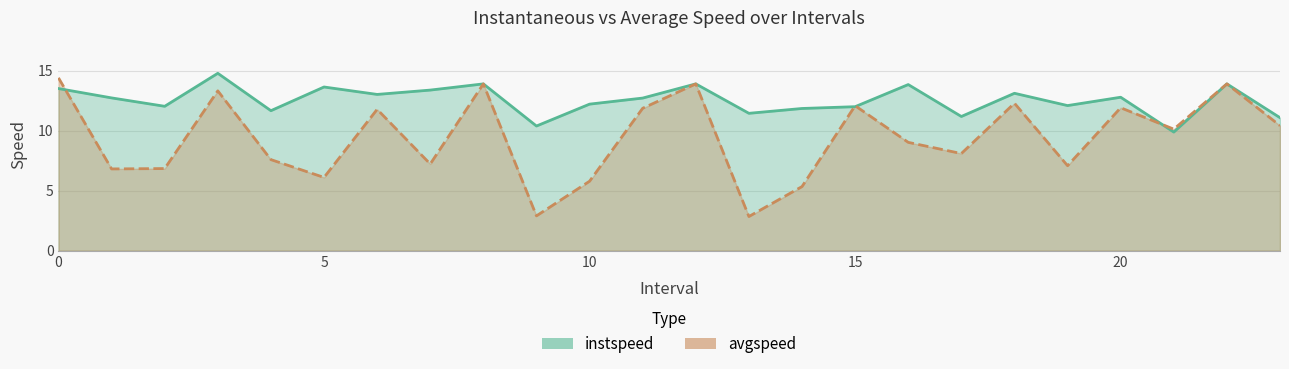

What is the spread (max minus min) of values at 6.0?

1.2